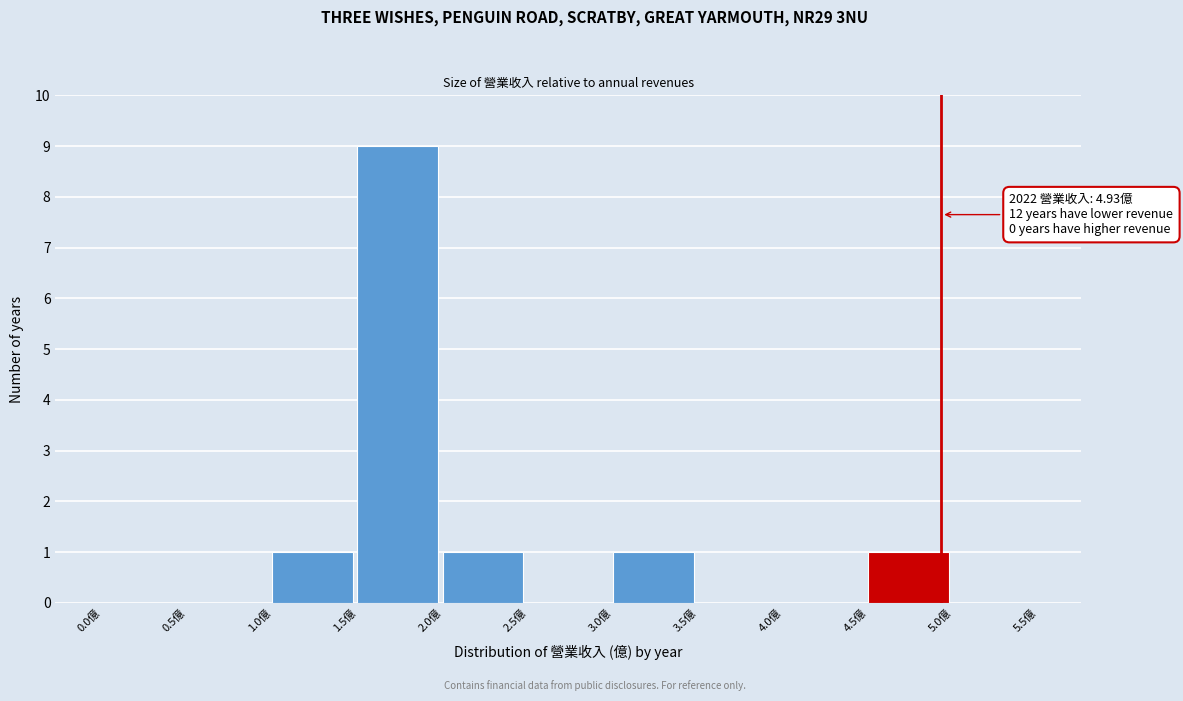

Which range on the x-axis has the tallest bar?

1.5 to 2.0